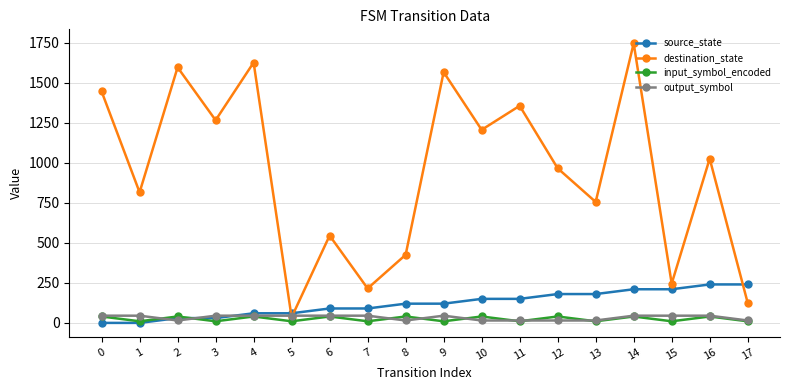

Where is the first local minimum for output_symbol?

2